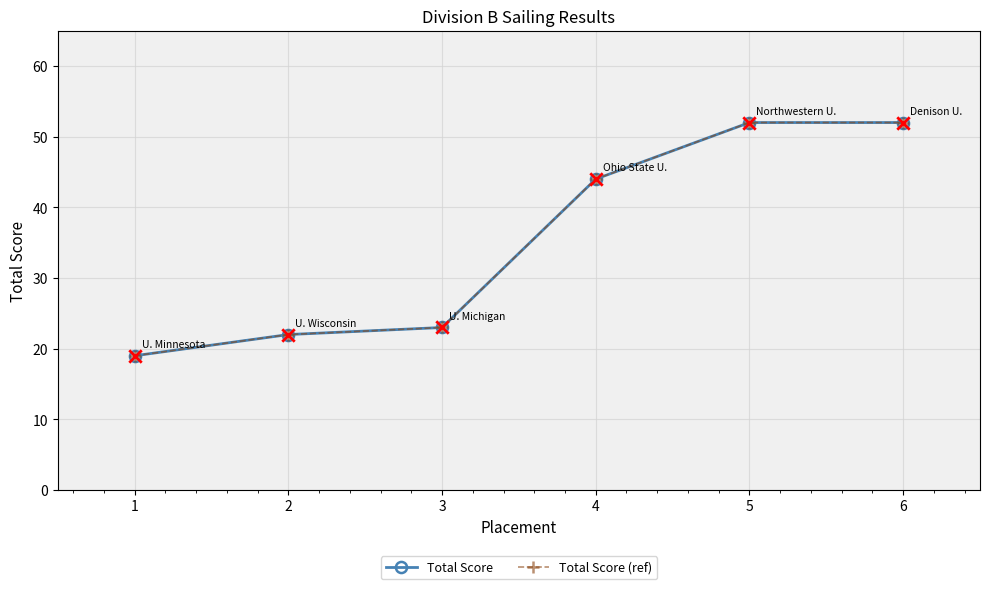

Does the chart have visible grid lines?

Yes